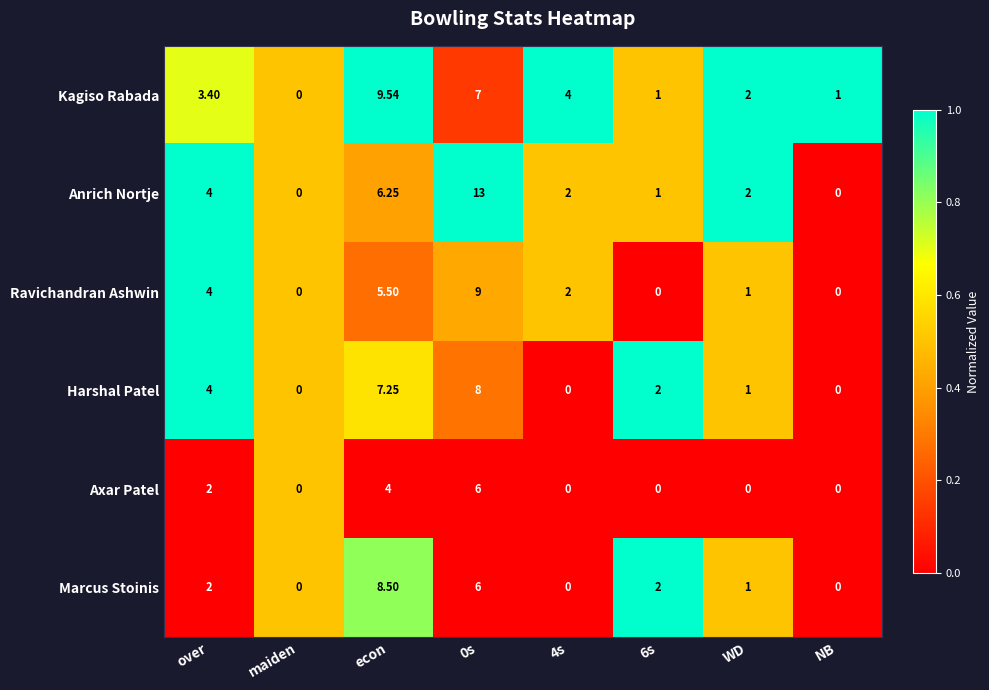

Which series changed the most between 0s and 4s?

Anrich Nortje